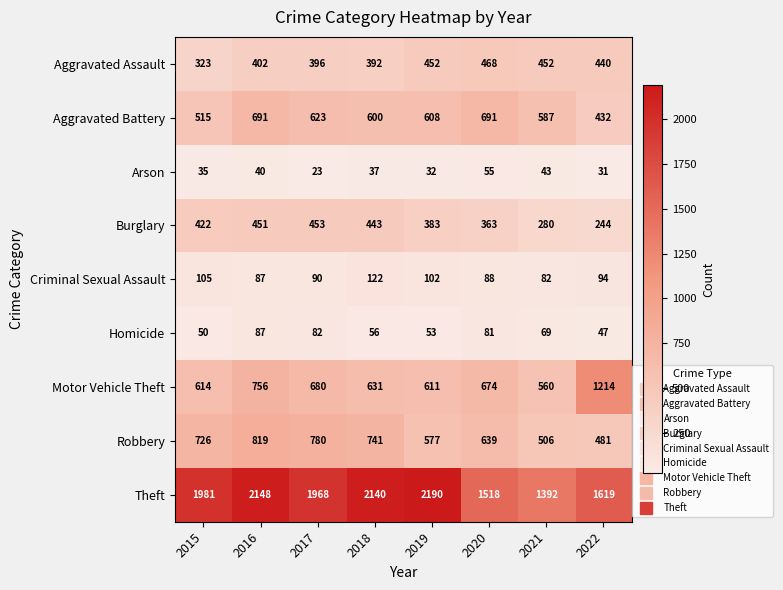

Which series has the largest total across all categories?

Theft